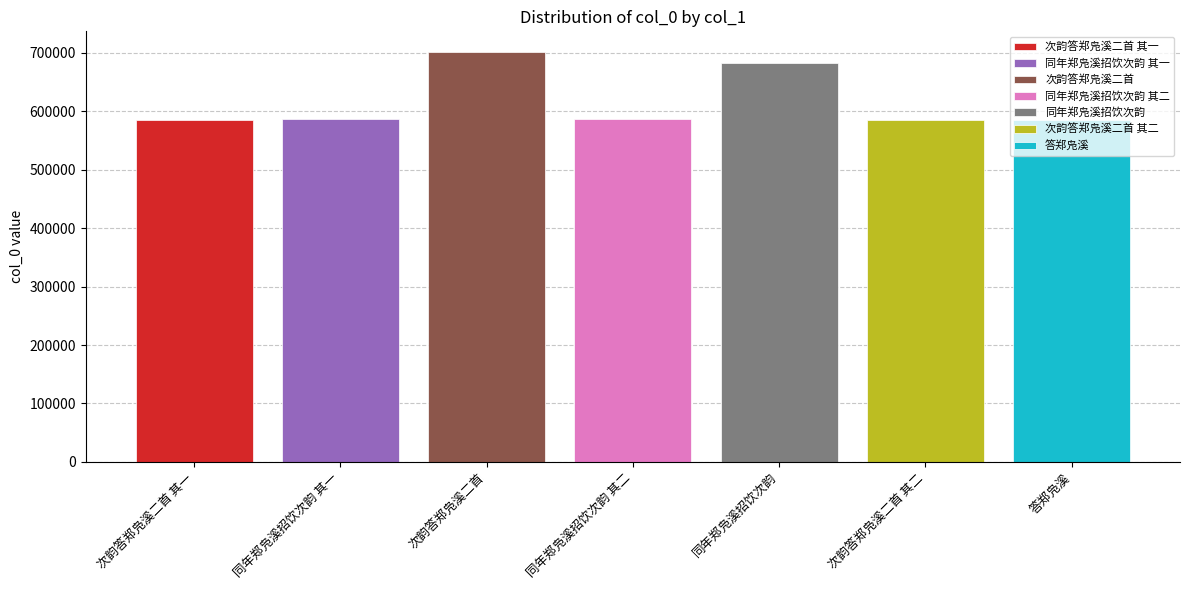

The value of 答郑凫溪 at 同年郑凫溪招饮次韵 其二 is 192722. True or false?

False